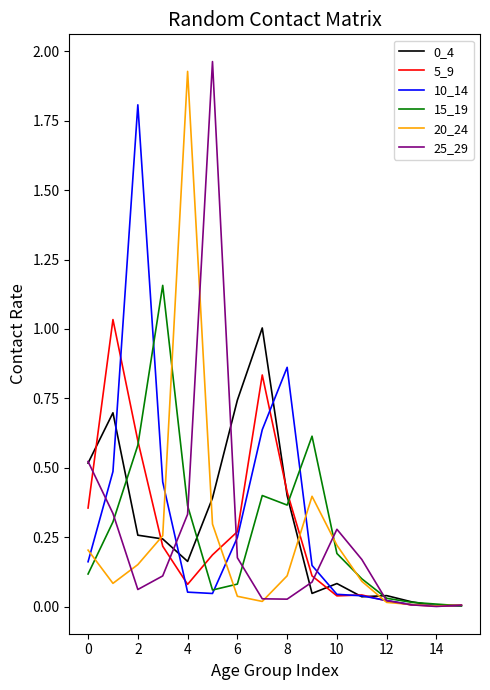

Does the chart display data point markers on the line(s)?

No